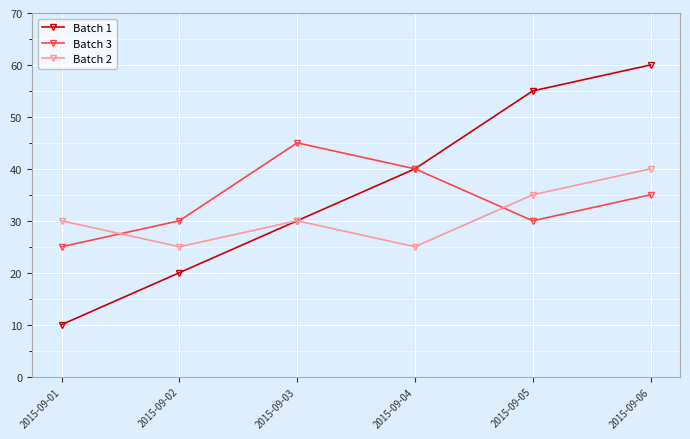

True or false: Batch 1 has a value of 10 at 2015-09-04.

False